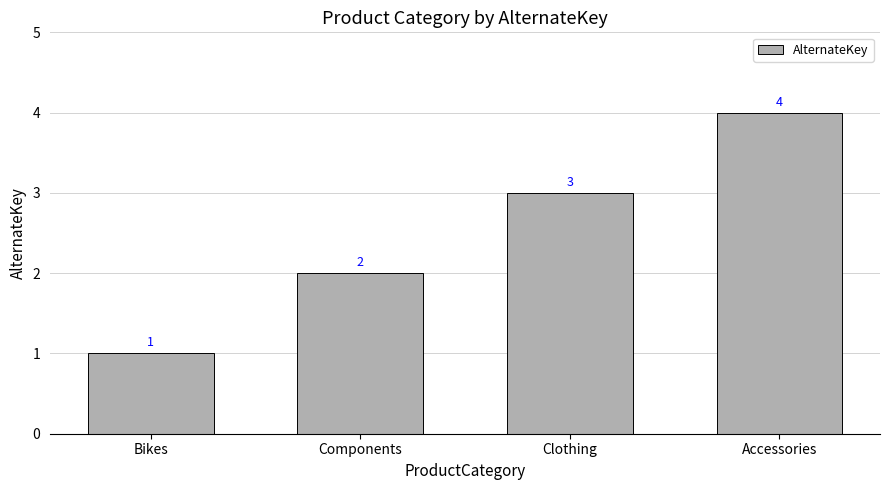

What is the label of the 3rd bar from the right?

Components